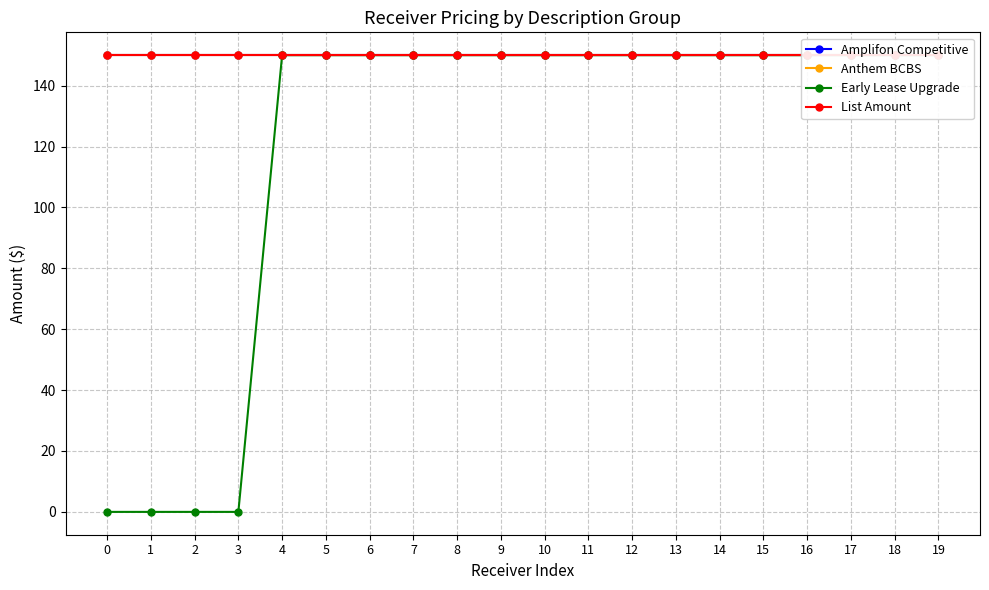

What is the average value of the Early Lease Upgrade series?

120